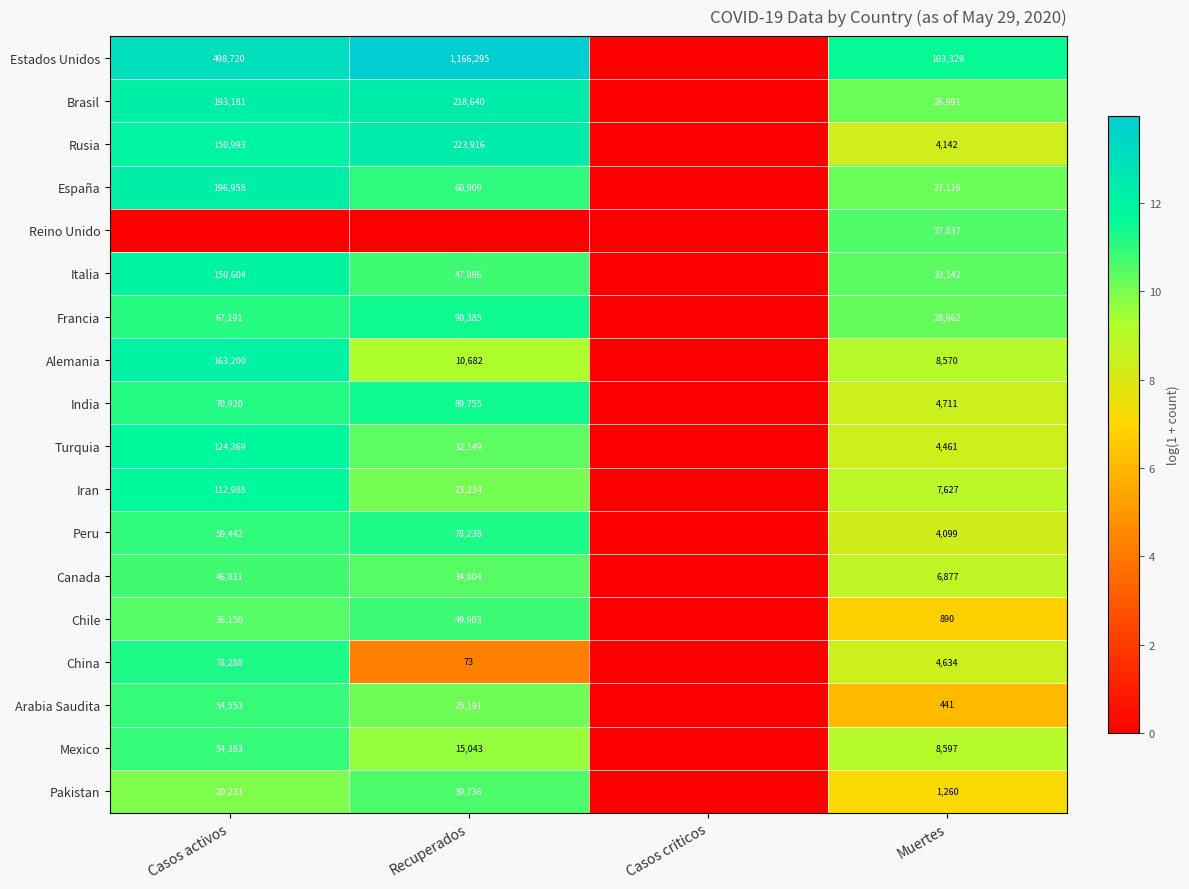

What is the difference between the highest and lowest values at Muertes?

102888